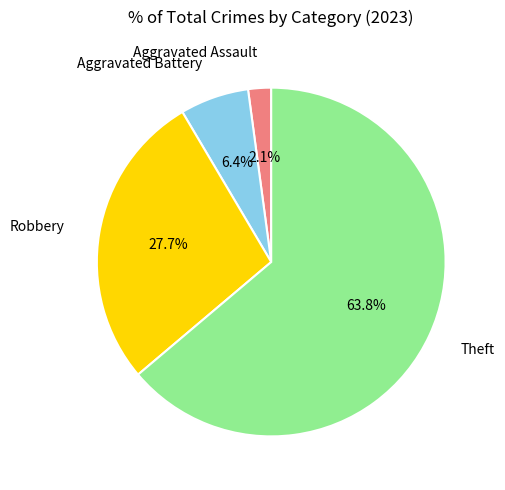

Which has a higher value, Theft or Aggravated Battery?

Theft